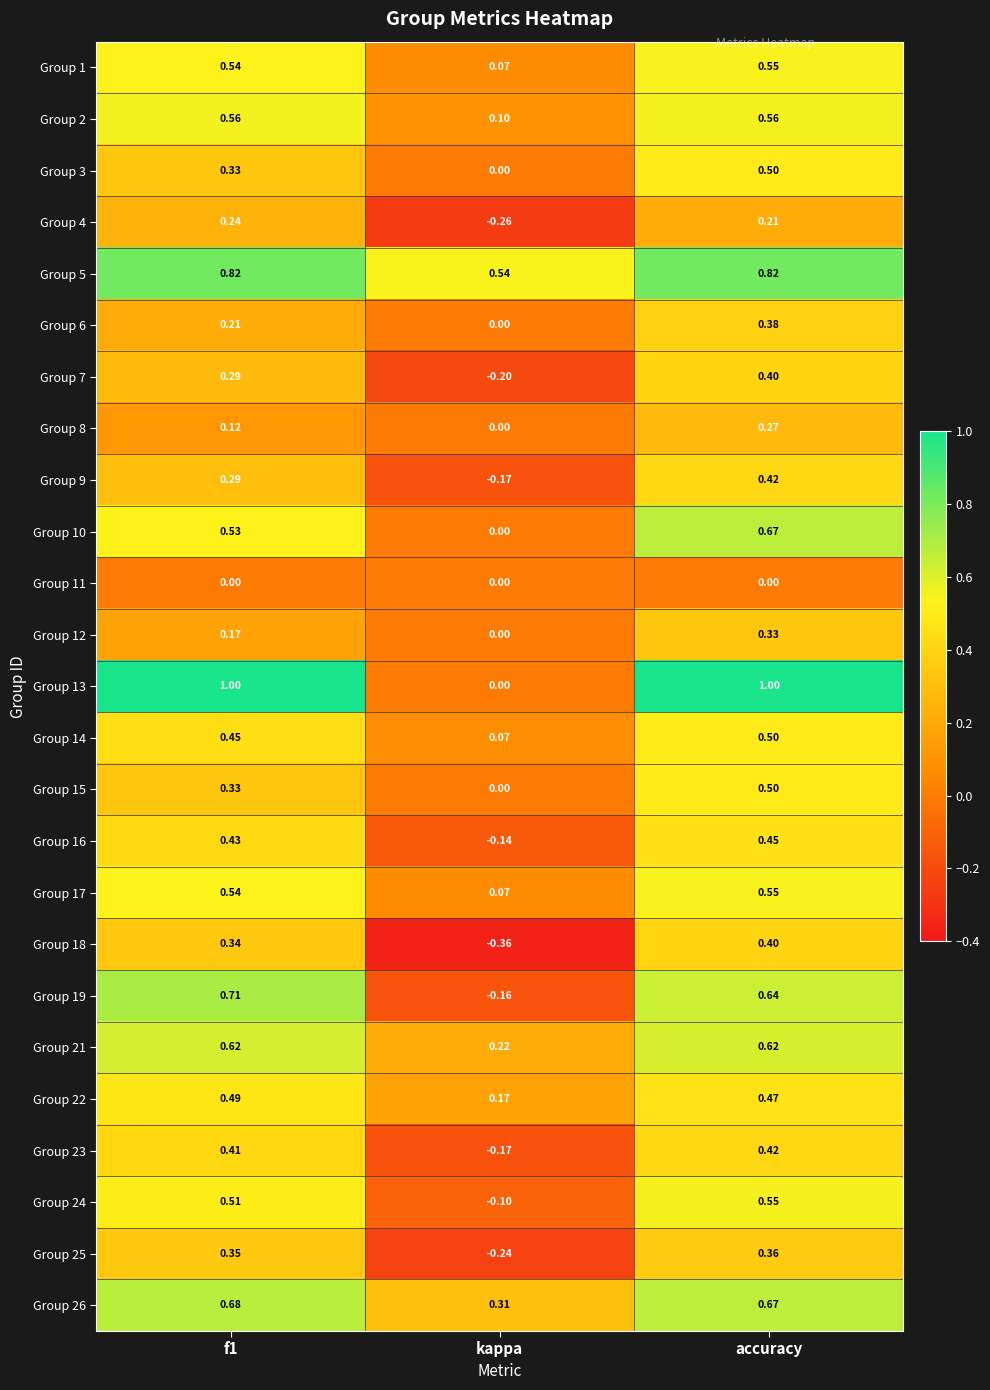

Which category has the lowest value in the Group 1 series?

kappa